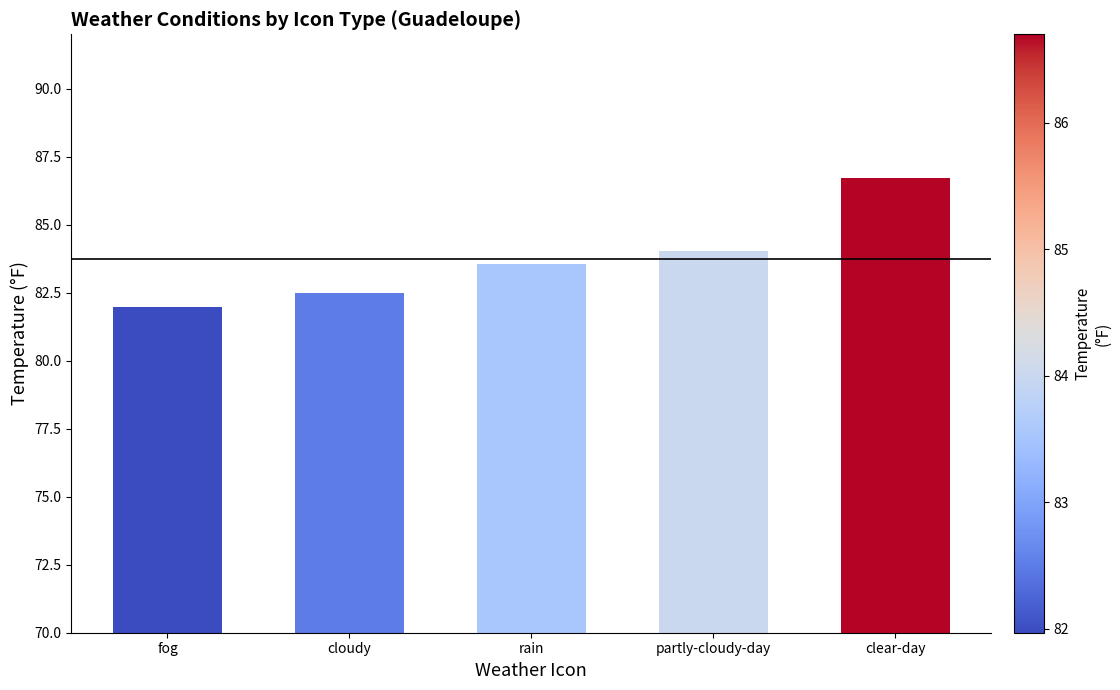

What is the smallest value displayed?

82.0